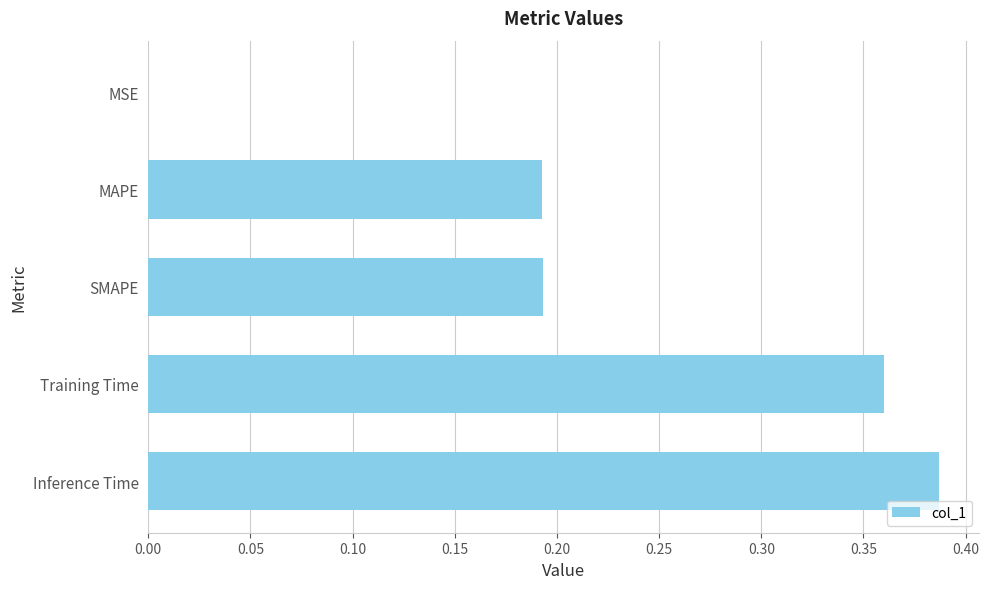

Are the bars horizontal?

Yes